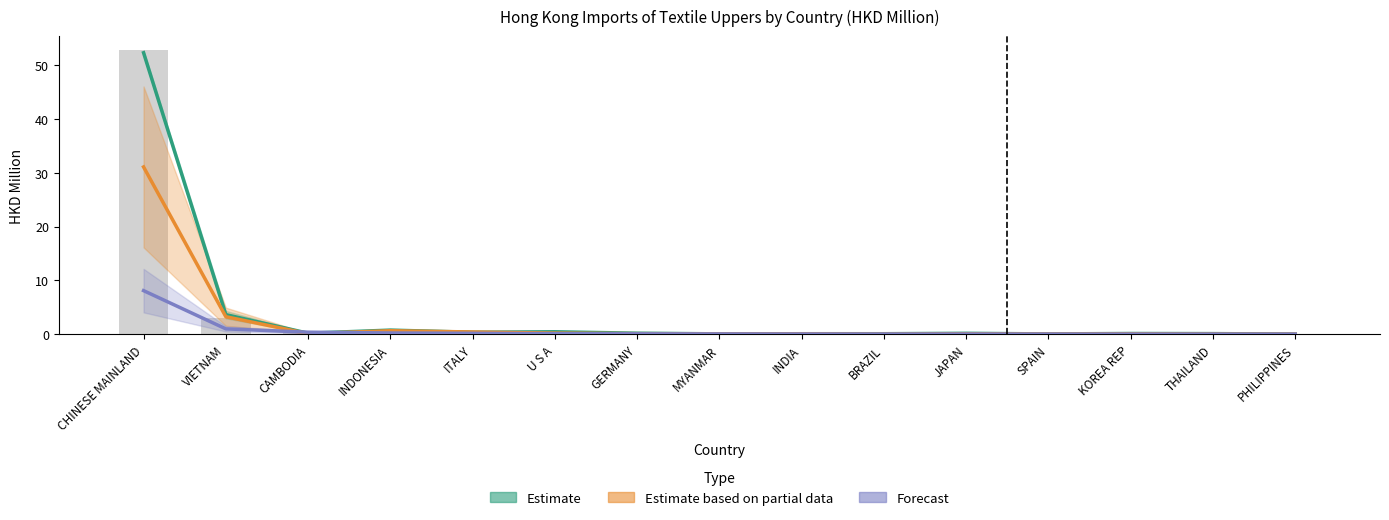

Rank the categories by Forecast (202004) value from lowest to highest.

PHILIPPINES, THAILAND, KOREA REP, SPAIN, BRAZIL, JAPAN, INDIA, MYANMAR, GERMANY, U S A, ITALY, INDONESIA, CAMBODIA, VIETNAM, CHINESE MAINLAND